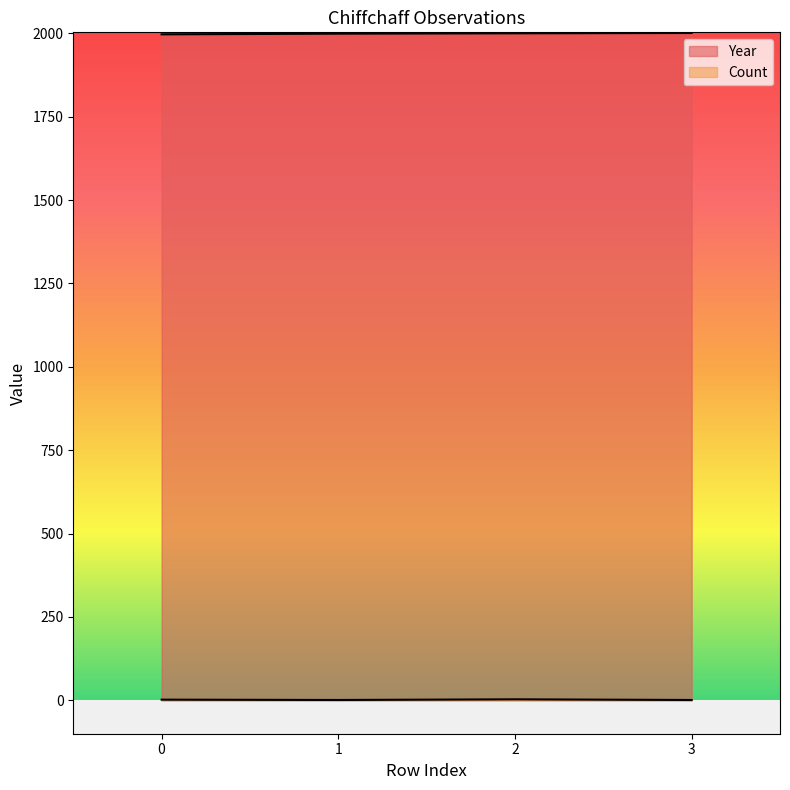

What is the average value of the Year series?

1999